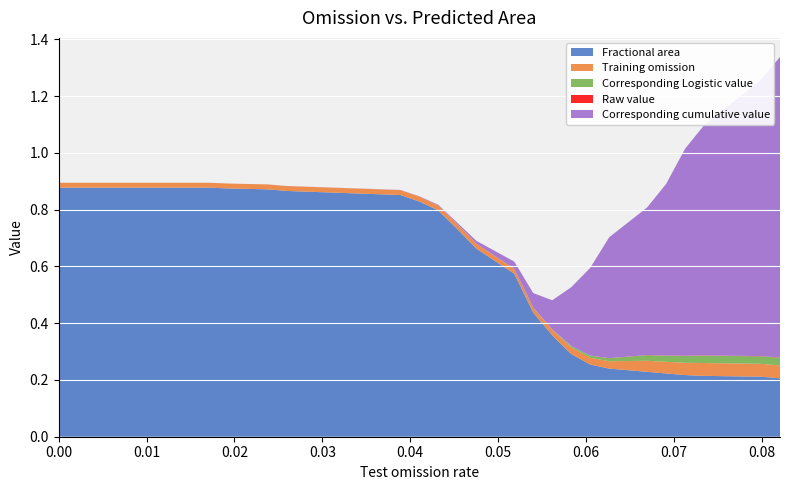

Reading left to right, extract all data points from this chart.

Fractional area: 0.9	0.9	0.9	0.9	0.9	0.9	0.8	0.8	0.7	0.7	0.6	0.4	0.4	0.3	0.3	0.2	0.2	0.2	0.2	0.2	0.2	0.2
Training omission: 0.0	0.0	0.0	0.0	0.0	0.0	0.0	0.0	0.0	0.0	0.0	0.0	0.0	0.0	0.0	0.0	0.0	0.0	0.0	0.0	0.0	0.0
Corresponding Logistic value: 0.0	0.0	0.0	0.0	0.0	0.0	0.0	0.0	0.0	0.0	0.0	0.0	0.0	0.0	0.0	0.0	0.0	0.0	0.0	0.0	0.0	0.0
Raw value: 0.0	0.0	0.0	0.0	0.0	0.0	0.0	0.0	0.0	0.0	0.0	0.0	0.0	0.0	0.0	0.0	0.0	0.0	0.0	0.0	0.0	0.0
Corresponding cumulative value: 0.0	0.0	0.0	0.0	0.0	0.0	0.0	0.0	0.0	0.0	0.0	0.1	0.1	0.2	0.3	0.4	0.5	0.6	0.7	0.8	1.0	1.1